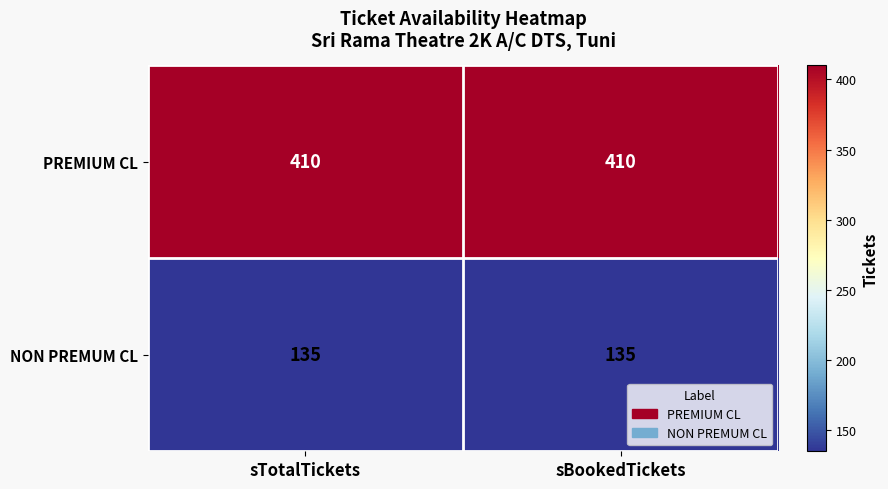

True or false: NON PREMUM CL has a value of 135 at sBookedTickets.

True